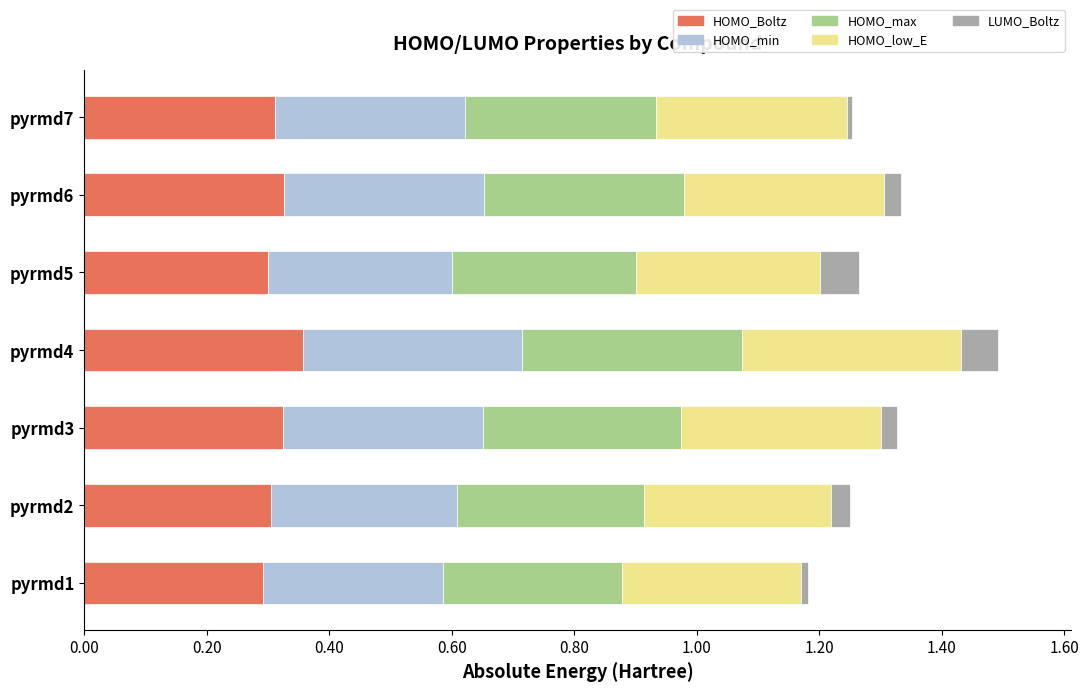

What is the total value across all series at pyrmd4?

1.5